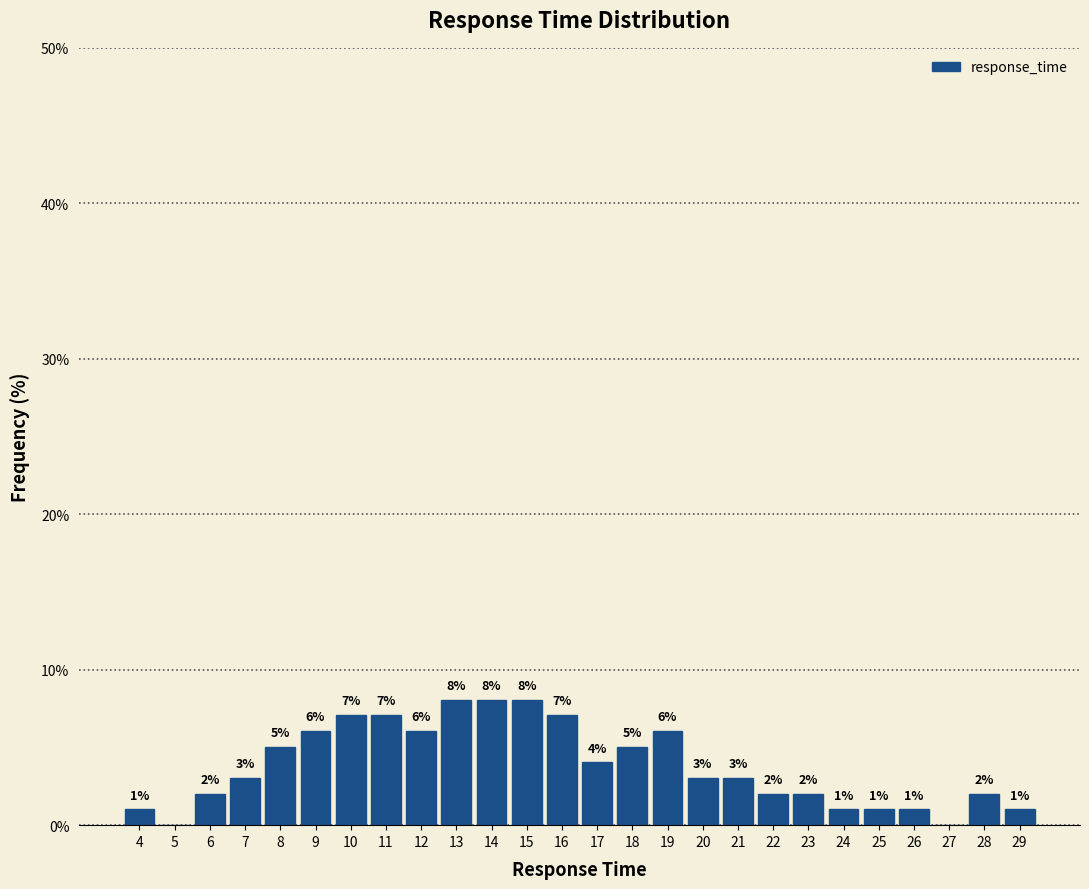

Where does the data first go above 3?

7